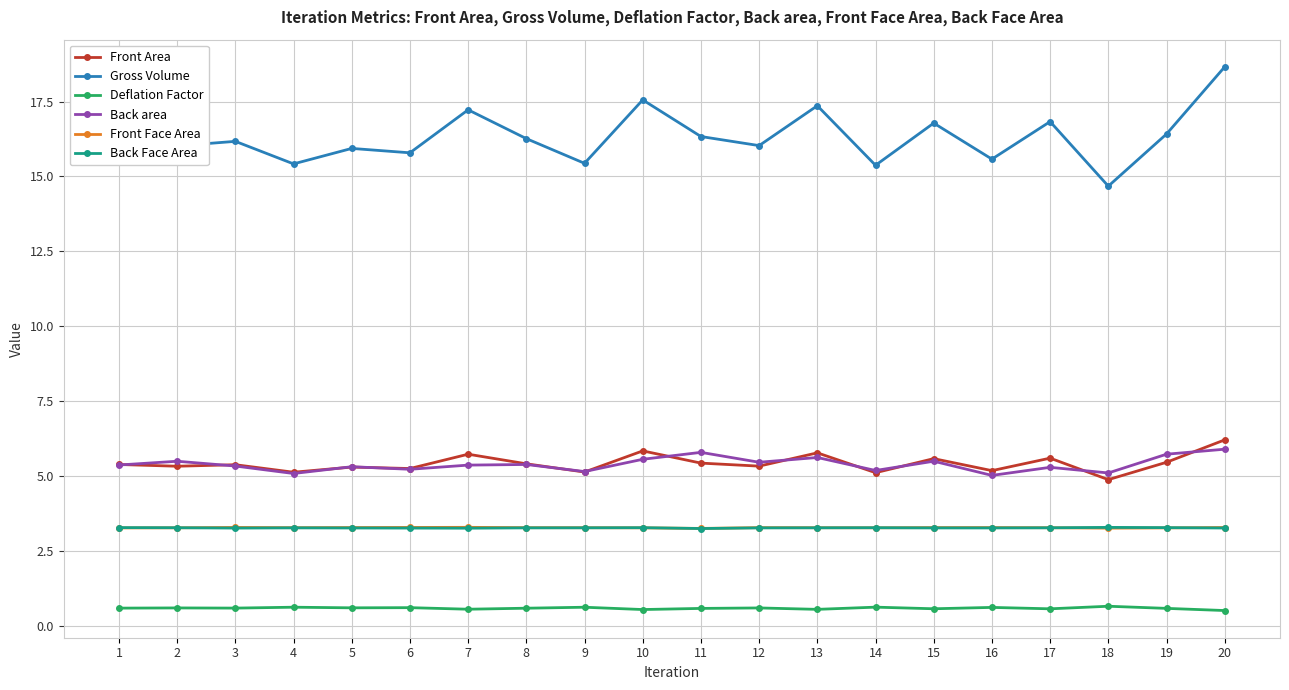

Is this an area chart (filled region under the line)?

No